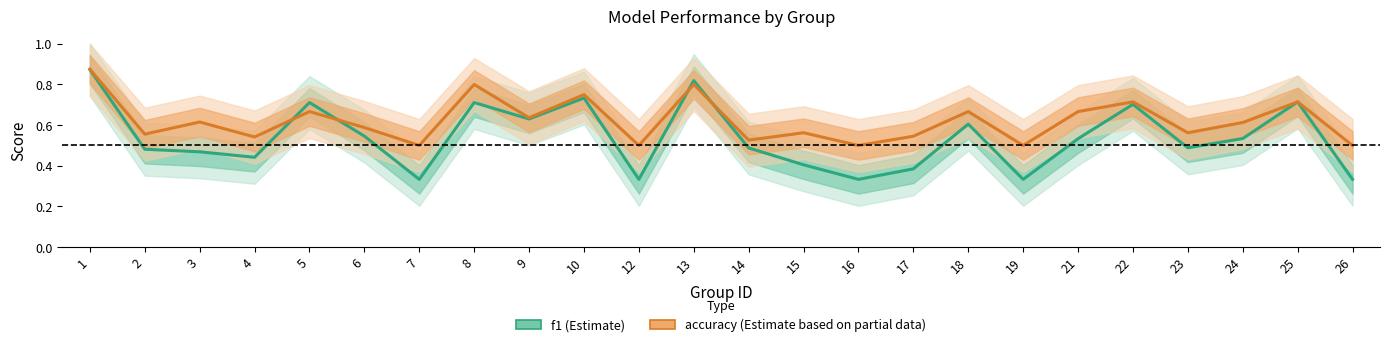

What is the value of the f1 point at the 20th from the left?

0.7